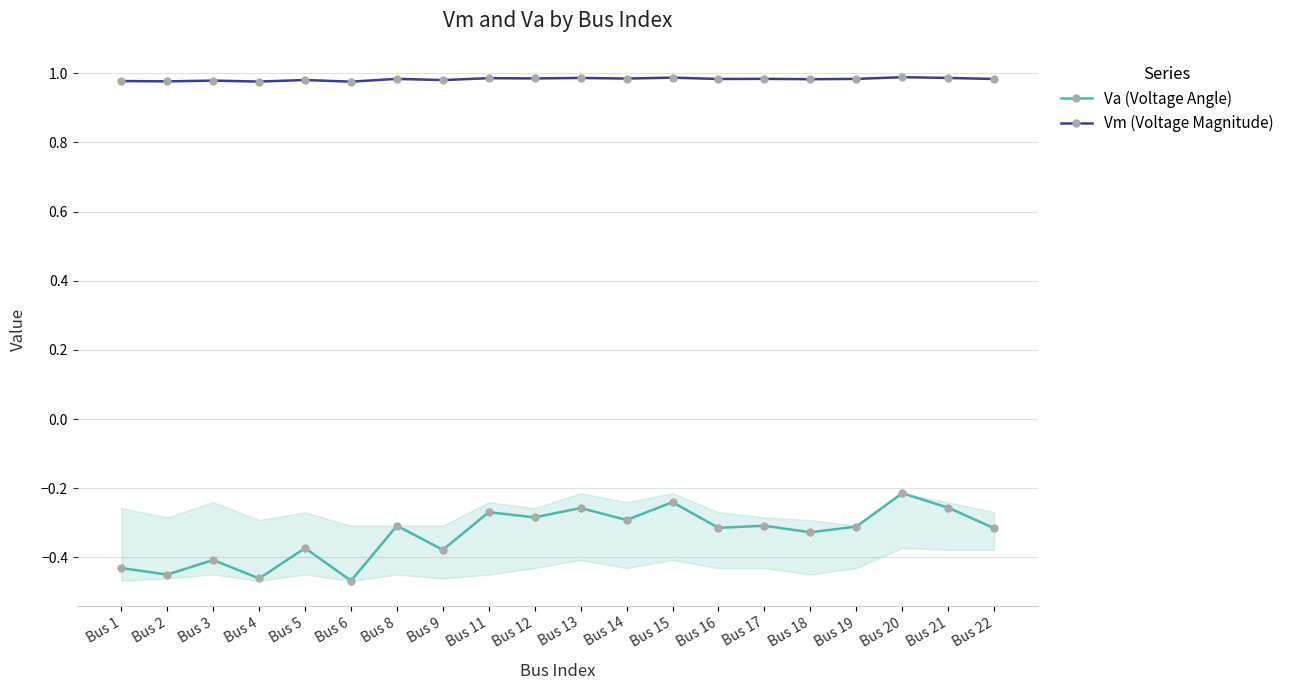

Count the number of data series in this chart.

2